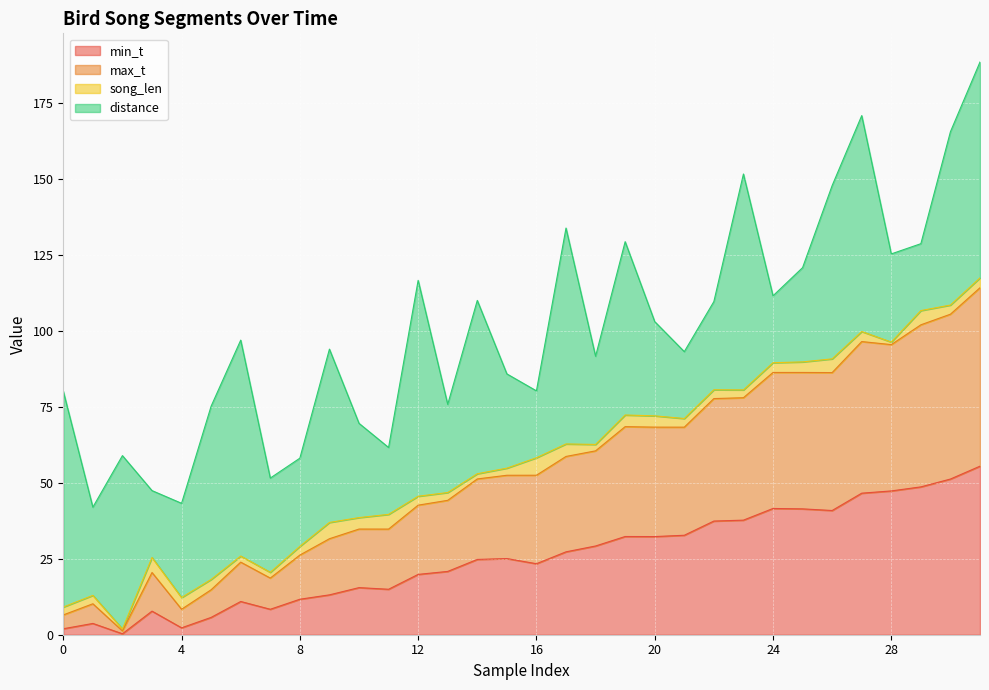

True or false: max_t has more than 2 points higher than both neighbors.

True